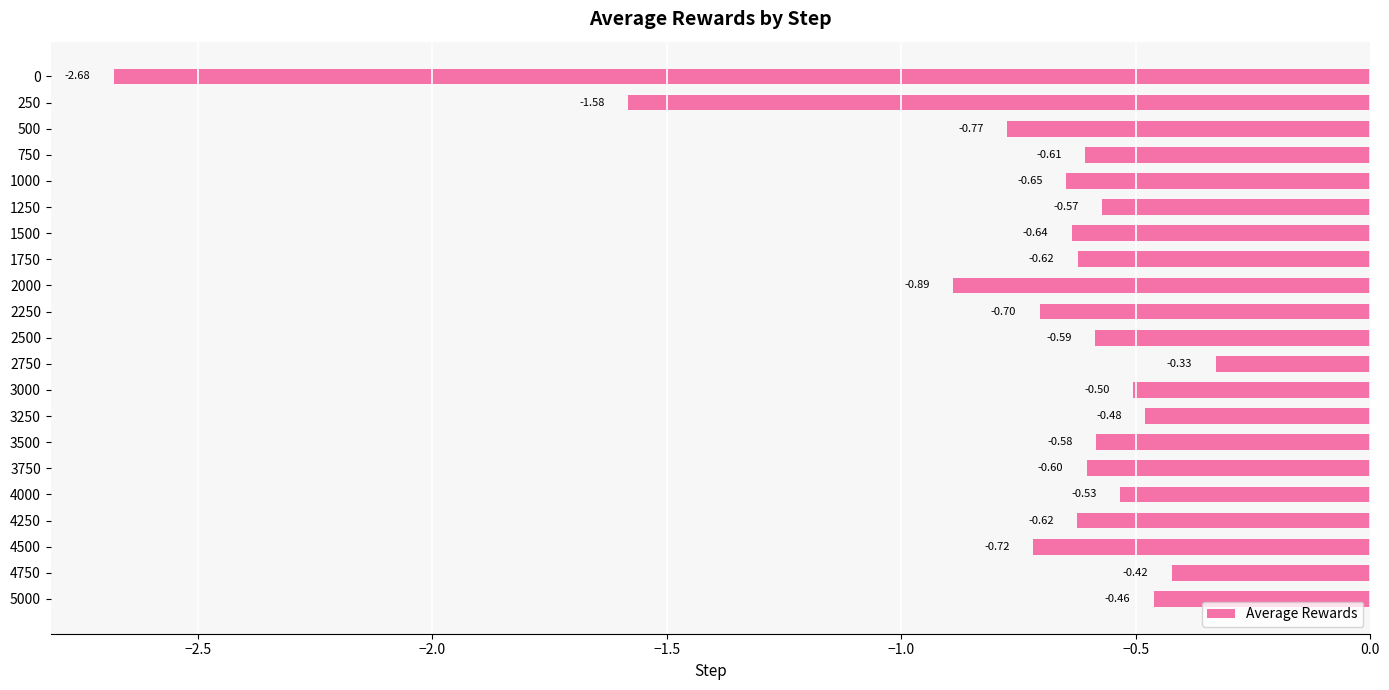

What is the difference between the second highest and second lowest values?

1.2